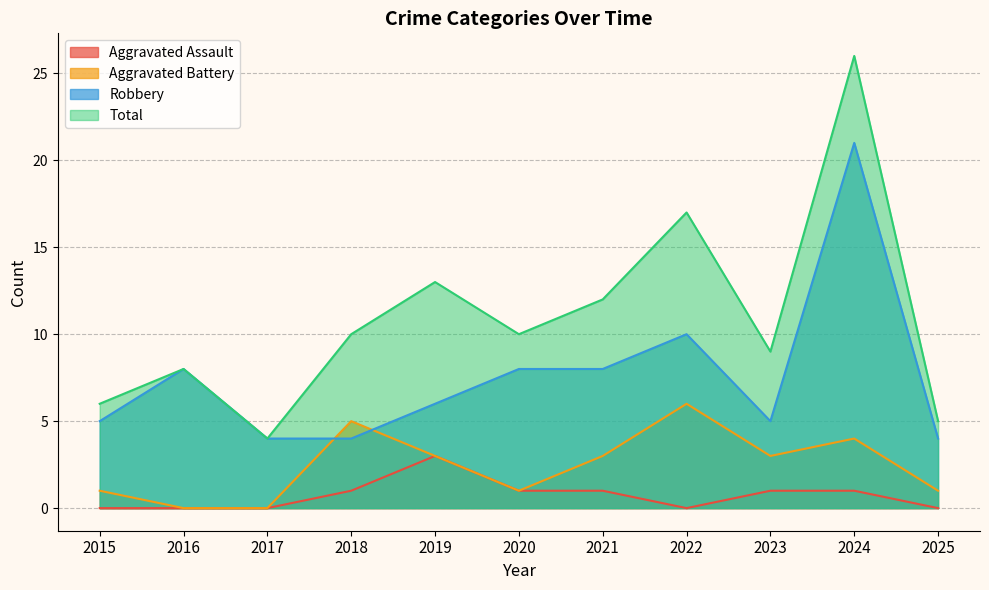

What is the value of the Aggravated Assault point at the 4th from the left?

1